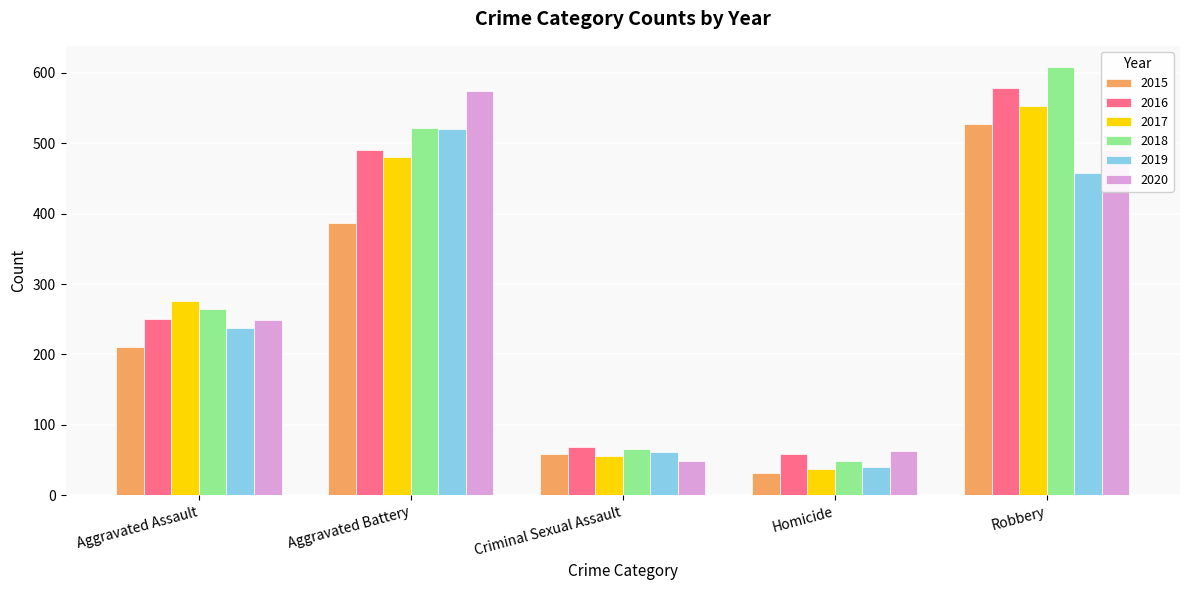

Which series has the largest range (max minus min)?

2018